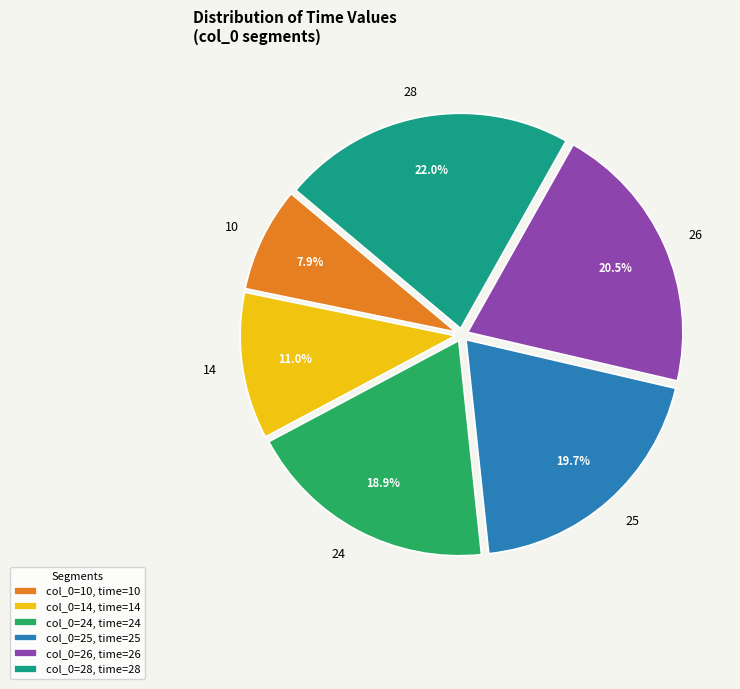

Is it true that 14 is 11% of the pie?

True